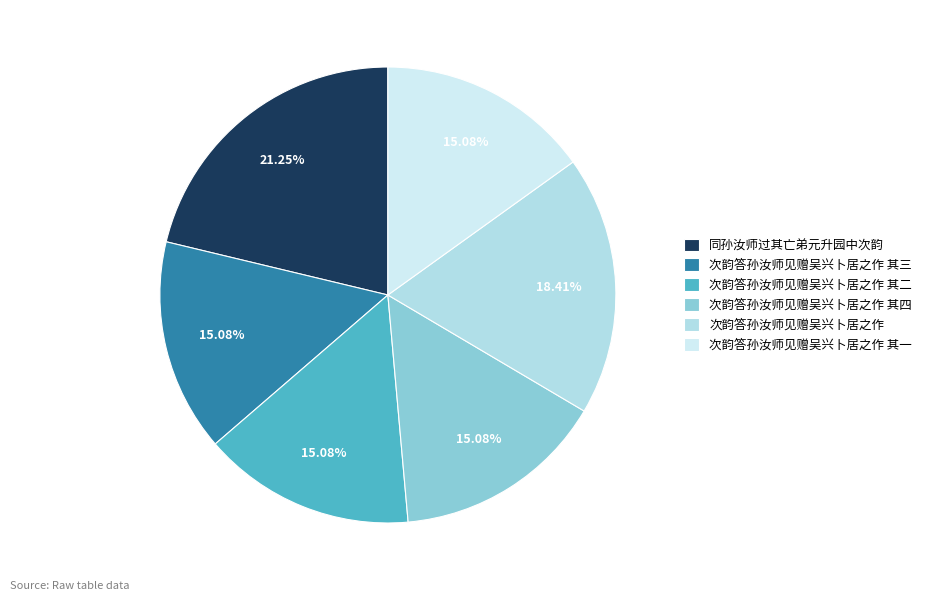

Is it true that 次韵答孙汝师见赠吴兴卜居之作 其四 is 10% of the pie?

False